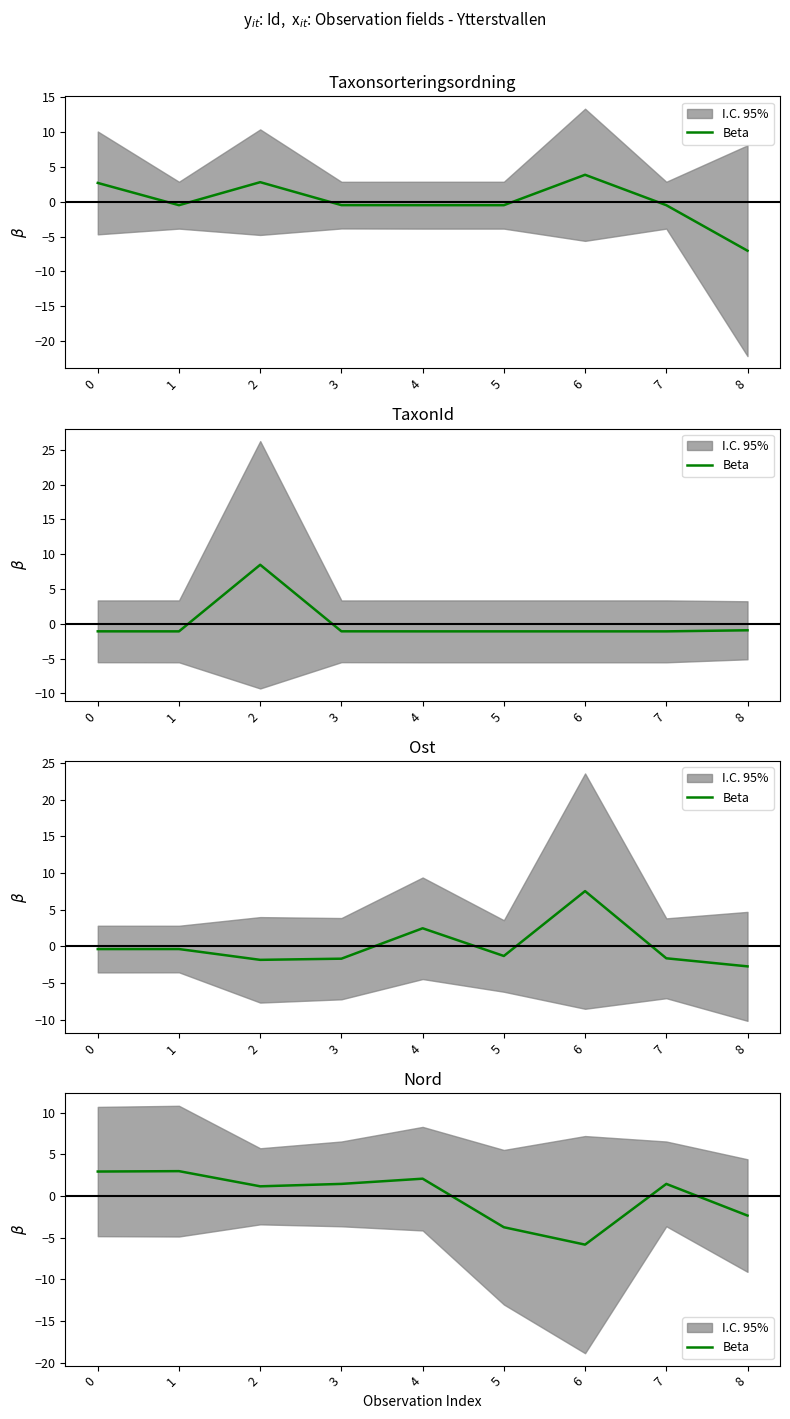

Is this an area chart (filled region under the line)?

No